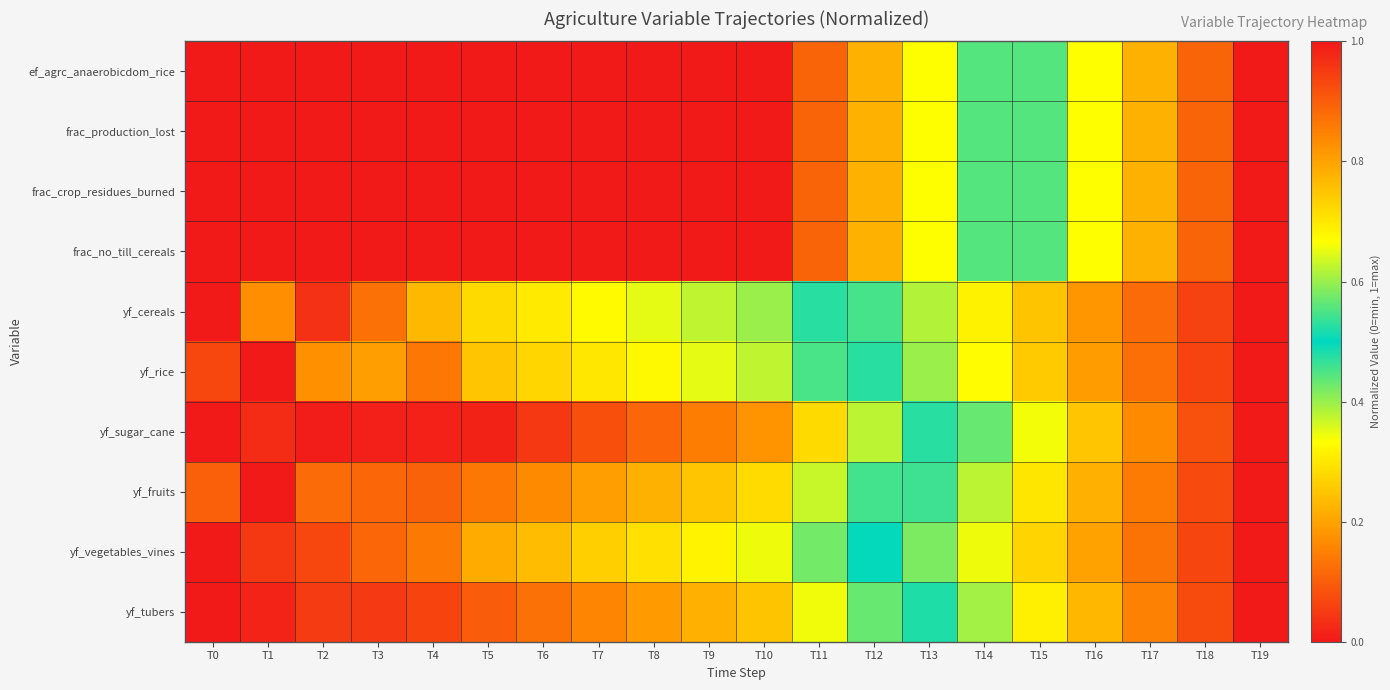

Reading left to right, list all the values displayed in this chart.

ef_agrc_anaerobicdom_rice: T0=1.0	T1=1.0	T2=1.0	T3=1.0	T4=1.0	T5=1.0	T6=1.0	T7=1.0	T8=1.0	T9=1.0	T10=1.0	T11=0.9	T12=0.8	T13=0.7	T14=0.6	T15=0.4	T16=0.3	T17=0.2	T18=0.1	T19=0.0
frac_production_lost: T0=1.0	T1=1.0	T2=1.0	T3=1.0	T4=1.0	T5=1.0	T6=1.0	T7=1.0	T8=1.0	T9=1.0	T10=1.0	T11=0.9	T12=0.8	T13=0.7	T14=0.6	T15=0.4	T16=0.3	T17=0.2	T18=0.1	T19=0.0
frac_crop_residues_burned: T0=1.0	T1=1.0	T2=1.0	T3=1.0	T4=1.0	T5=1.0	T6=1.0	T7=1.0	T8=1.0	T9=1.0	T10=1.0	T11=0.9	T12=0.8	T13=0.7	T14=0.6	T15=0.4	T16=0.3	T17=0.2	T18=0.1	T19=0.0
frac_no_till_cereals: T0=0.0	T1=0.0	T2=0.0	T3=0.0	T4=0.0	T5=0.0	T6=0.0	T7=0.0	T8=0.0	T9=0.0	T10=0.0	T11=0.1	T12=0.2	T13=0.3	T14=0.4	T15=0.6	T16=0.7	T17=0.8	T18=0.9	T19=1.0
yf_cereals: T0=0.0	T1=0.2	T2=0.0	T3=0.1	T4=0.2	T5=0.3	T6=0.3	T7=0.3	T8=0.4	T9=0.4	T10=0.4	T11=0.5	T12=0.5	T13=0.6	T14=0.7	T15=0.8	T16=0.8	T17=0.9	T18=0.9	T19=1.0
yf_rice: T0=0.1	T1=0.0	T2=0.2	T3=0.2	T4=0.1	T5=0.3	T6=0.3	T7=0.3	T8=0.3	T9=0.3	T10=0.4	T11=0.5	T12=0.5	T13=0.6	T14=0.7	T15=0.7	T16=0.8	T17=0.9	T18=0.9	T19=1.0
yf_sugar_cane: T0=0.0	T1=0.0	T2=0.0	T3=0.0	T4=0.0	T5=0.0	T6=0.0	T7=0.1	T8=0.1	T9=0.1	T10=0.2	T11=0.3	T12=0.4	T13=0.5	T14=0.6	T15=0.7	T16=0.7	T17=0.8	T18=0.9	T19=1.0
yf_fruits: T0=0.1	T1=0.0	T2=0.1	T3=0.1	T4=0.1	T5=0.1	T6=0.2	T7=0.2	T8=0.2	T9=0.3	T10=0.3	T11=0.4	T12=0.5	T13=0.5	T14=0.6	T15=0.7	T16=0.8	T17=0.9	T18=0.9	T19=1.0
yf_vegetables_vines: T0=0.0	T1=0.0	T2=0.1	T3=0.1	T4=0.1	T5=0.2	T6=0.2	T7=0.3	T8=0.3	T9=0.3	T10=0.3	T11=0.4	T12=0.5	T13=0.6	T14=0.7	T15=0.7	T16=0.8	T17=0.9	T18=0.9	T19=1.0
yf_tubers: T0=0.0	T1=0.0	T2=0.0	T3=0.0	T4=0.1	T5=0.1	T6=0.1	T7=0.2	T8=0.2	T9=0.2	T10=0.2	T11=0.3	T12=0.4	T13=0.5	T14=0.6	T15=0.7	T16=0.8	T17=0.8	T18=0.9	T19=1.0